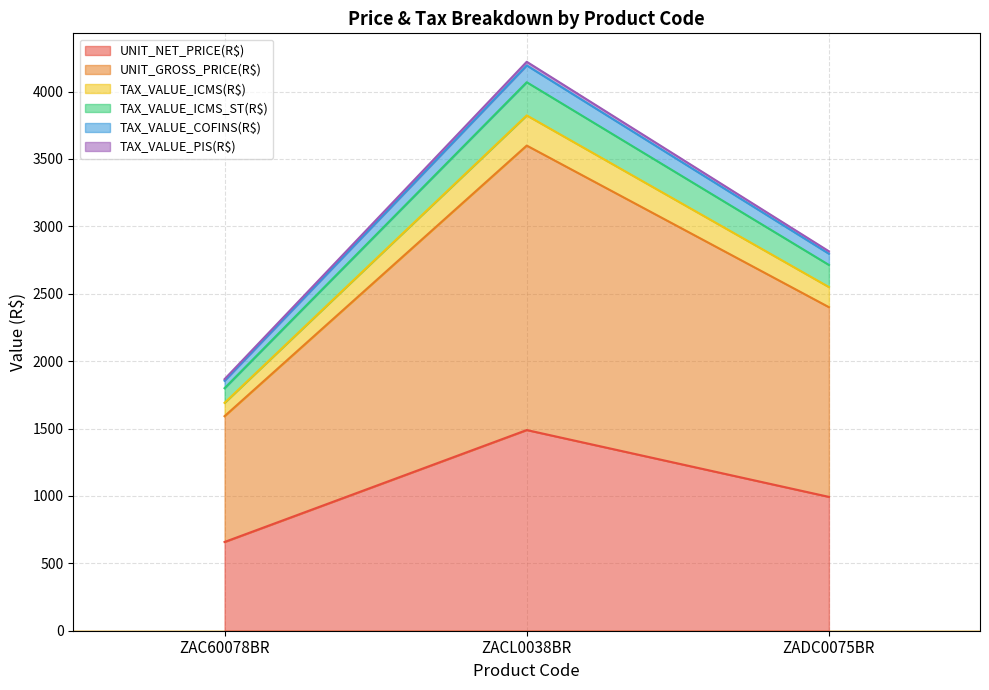

Which category has the lowest value in the TAX_VALUE_ICMS_ST(R$) series?

ZAC60078BR